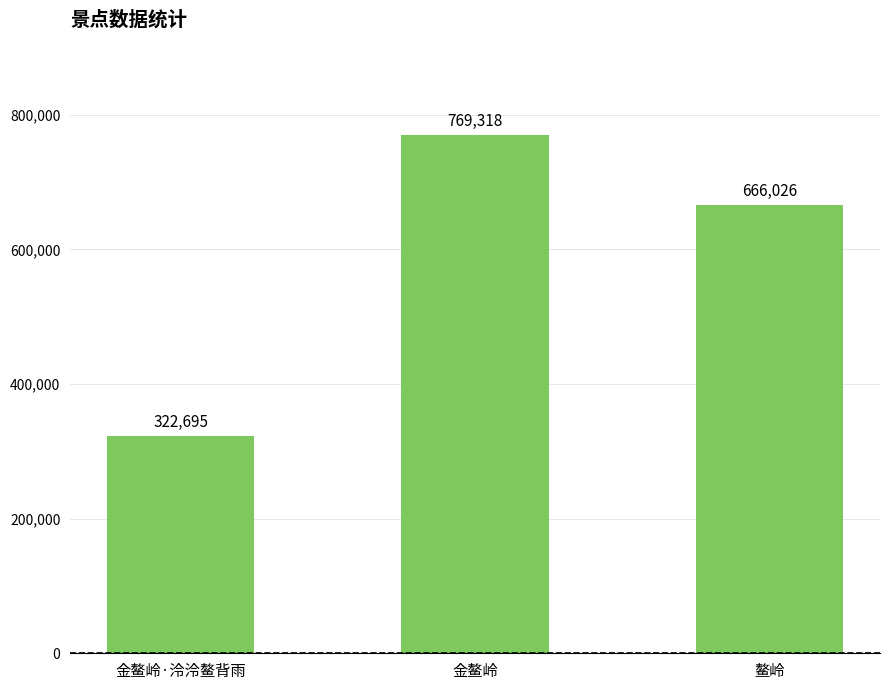

Which has a higher value, 金鳌岭 or 鳌岭?

金鳌岭